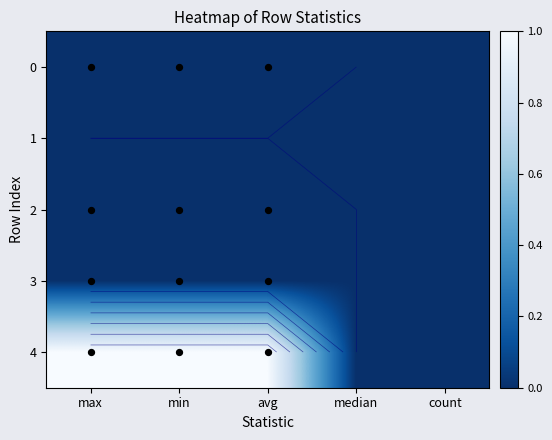

What is the sum of all 4 values?

3.0